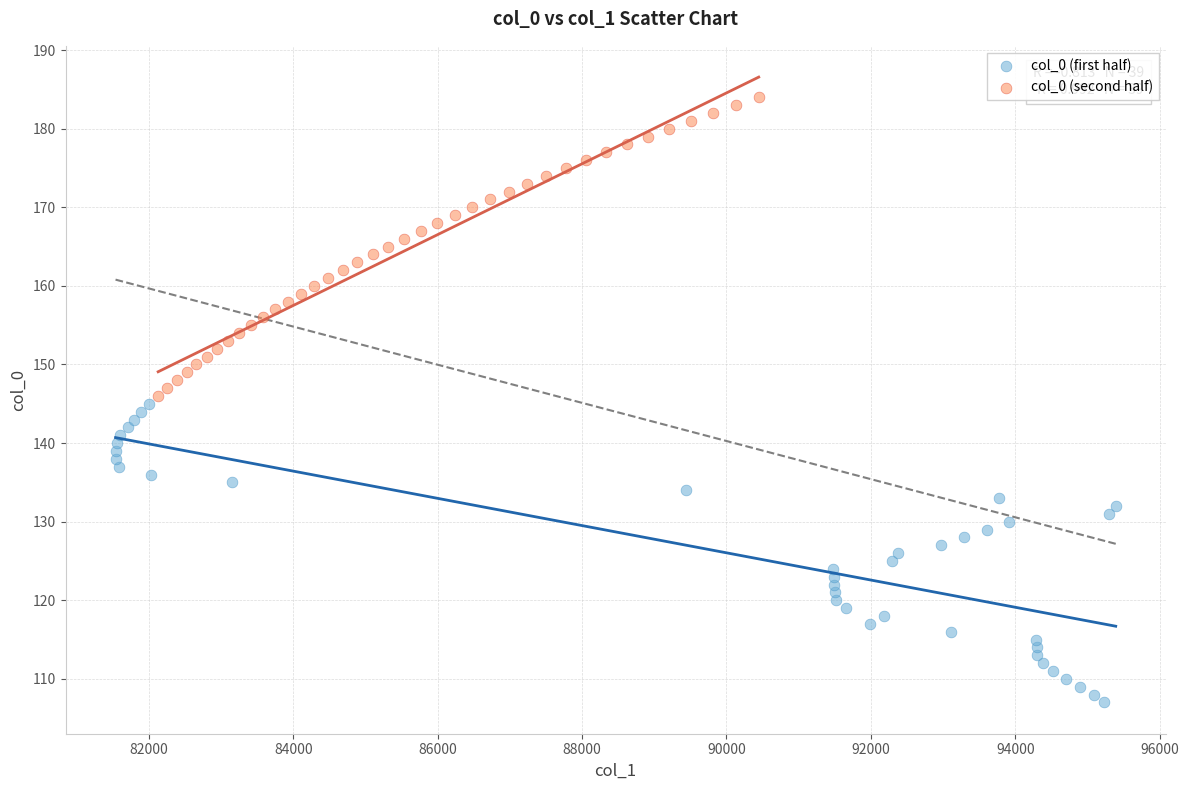

Which series reaches the maximum Y coordinate?

col_0 (second half)